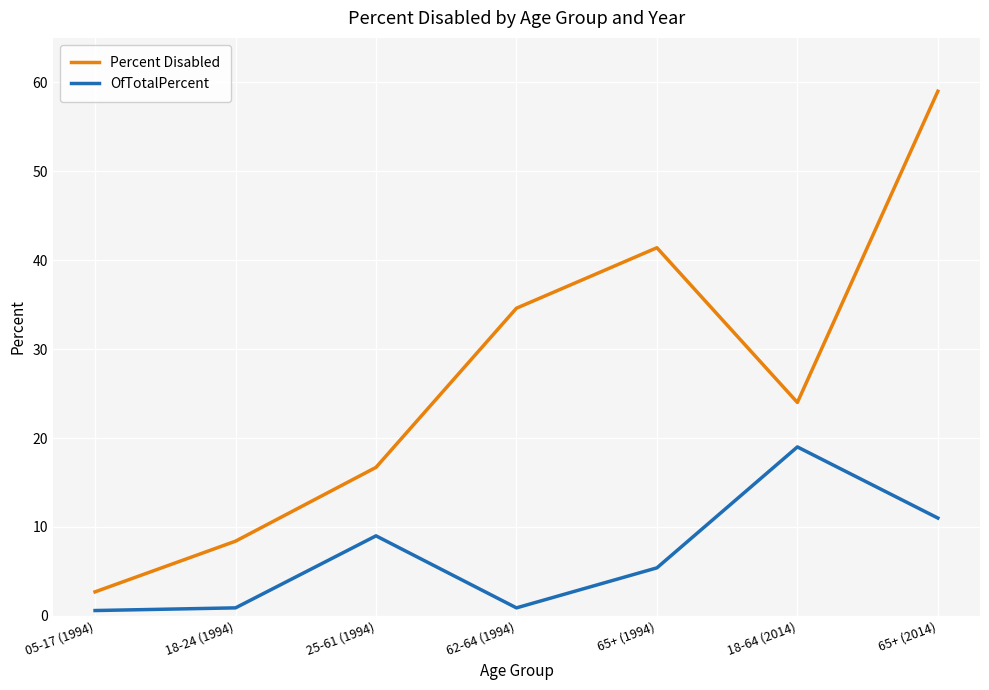

True or false: OfTotalPercent and Percent Disabled intersect in this chart.

False